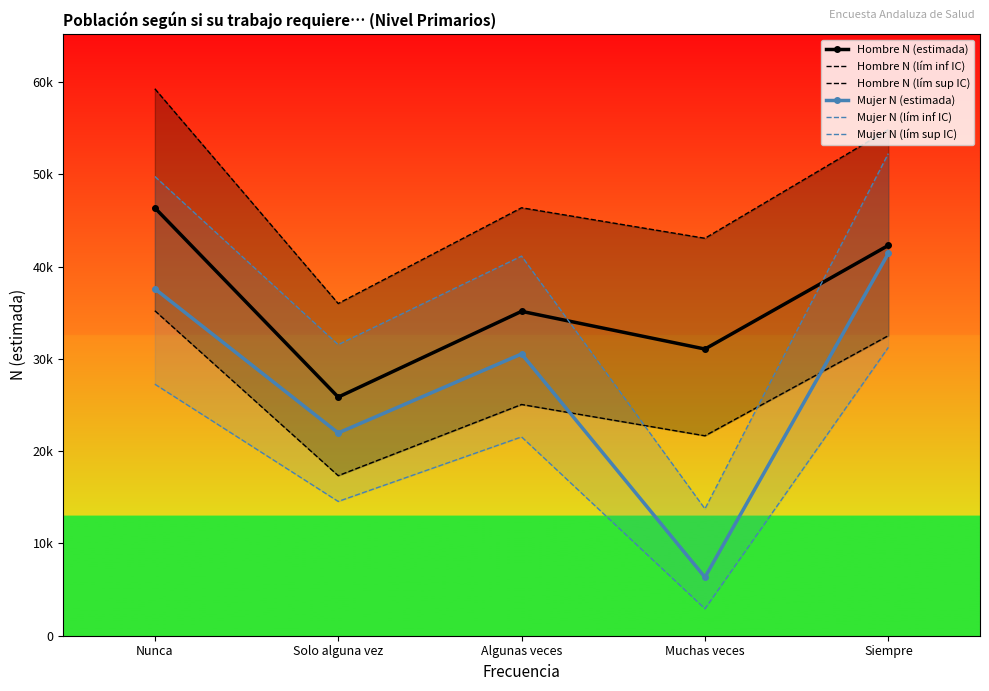

What is the total value across all series at Muchas veces?

118793